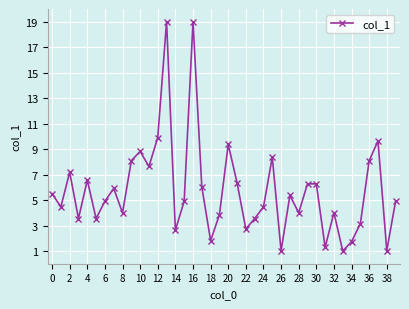

True or false: there are more than 0 points higher than both neighbors.

True